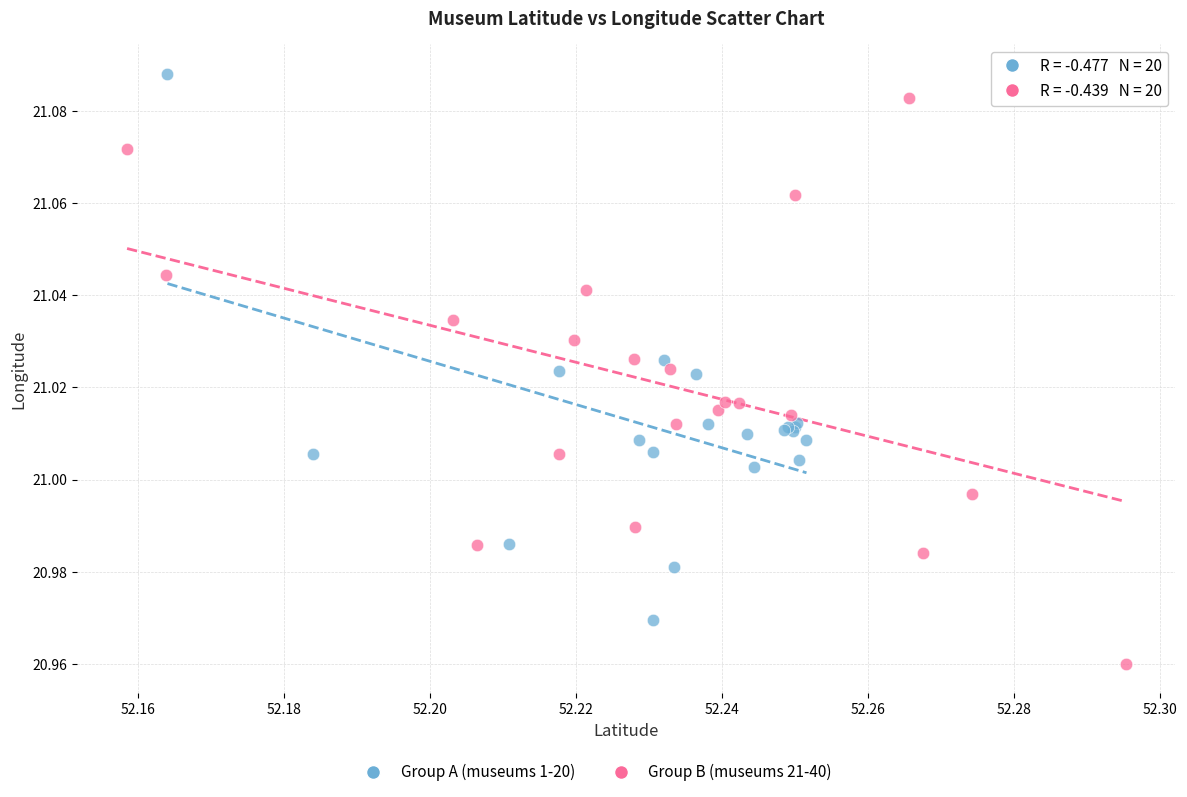

Which series contains the lowest Y value?

Group B (museums 21-40)